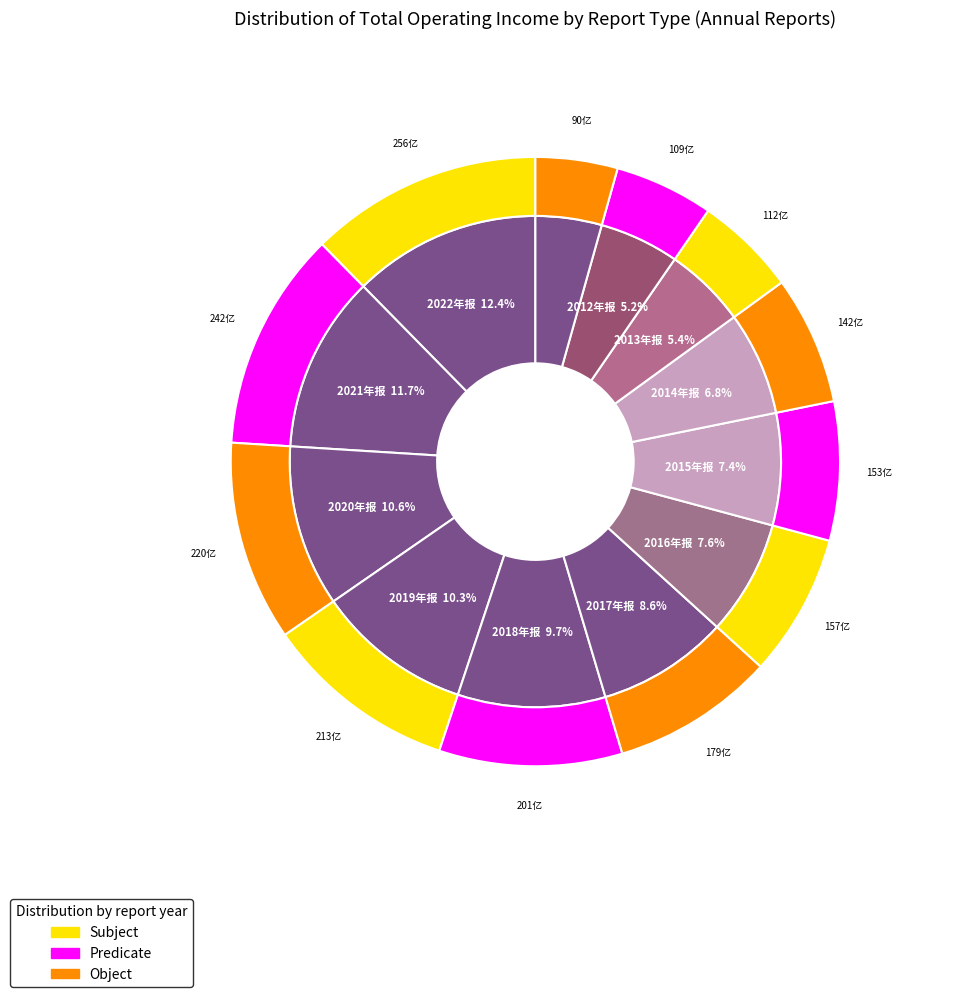

What portion of the pie excludes 2019年报?

89.7%